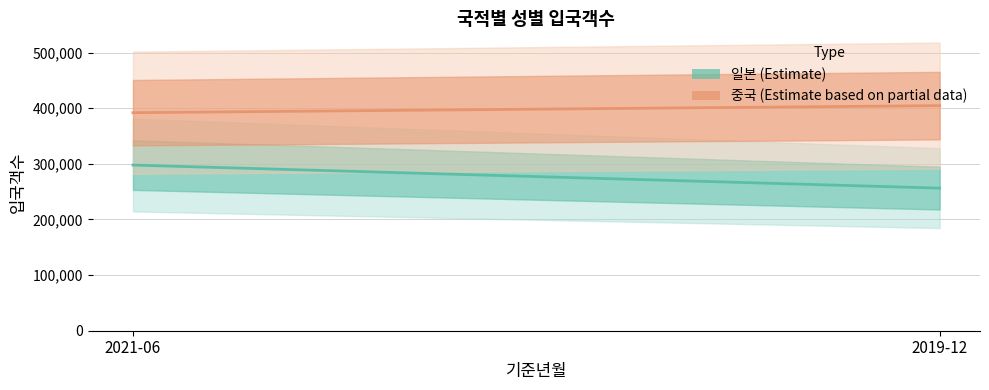

What is the spread (max minus min) of values at 2021-06?

94099